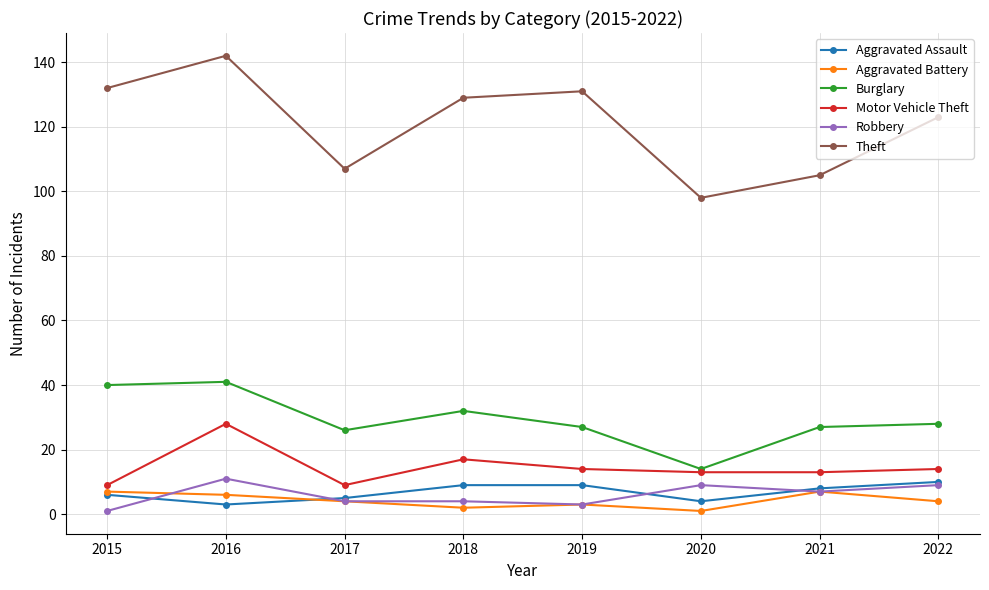

True or false: Theft and Motor Vehicle Theft cross at least once.

False